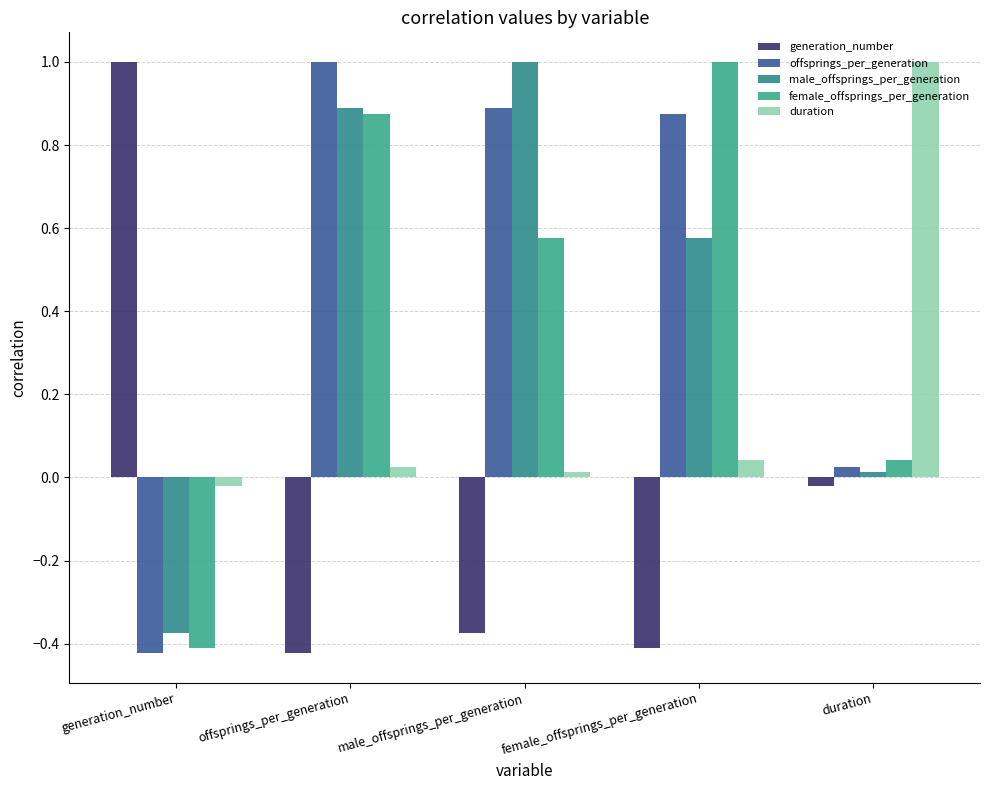

Which series has the largest range (max minus min)?

generation_number